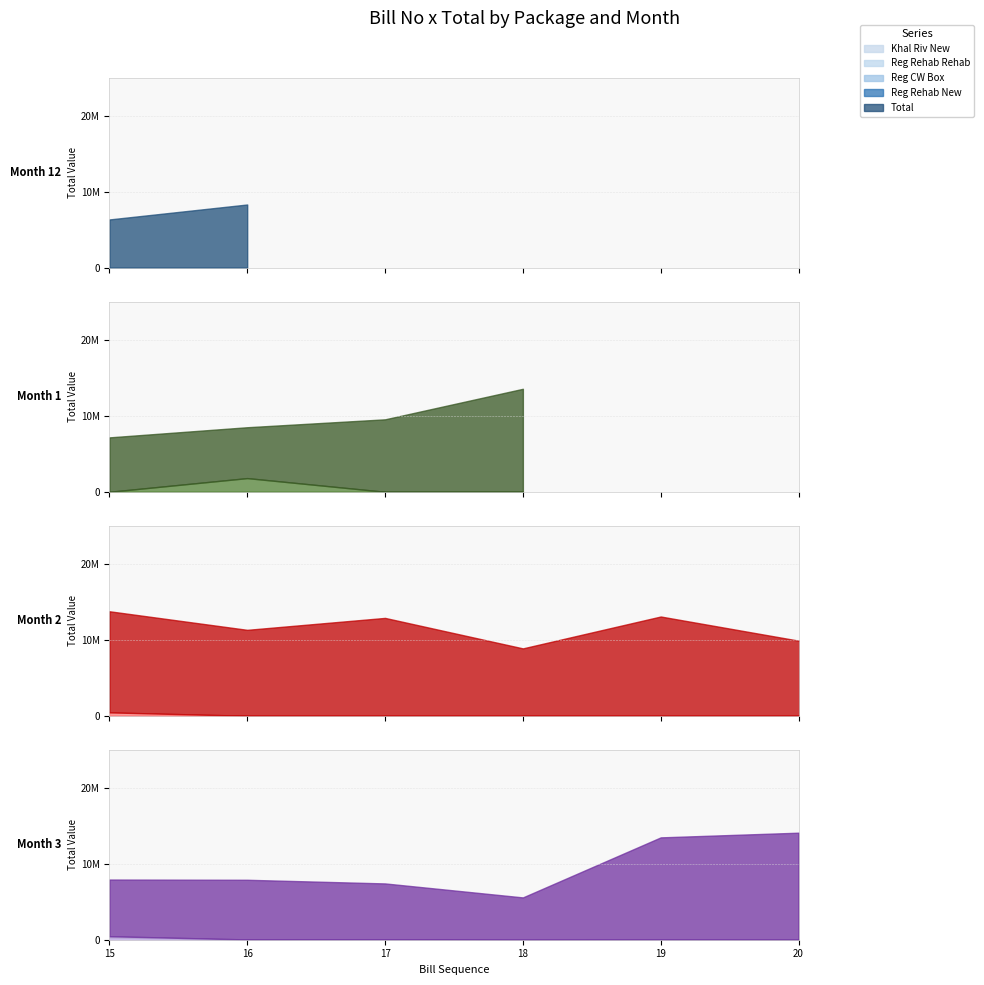

True or false: Reg_Rehab_Rehab has more than 0 interior local peaks.

True